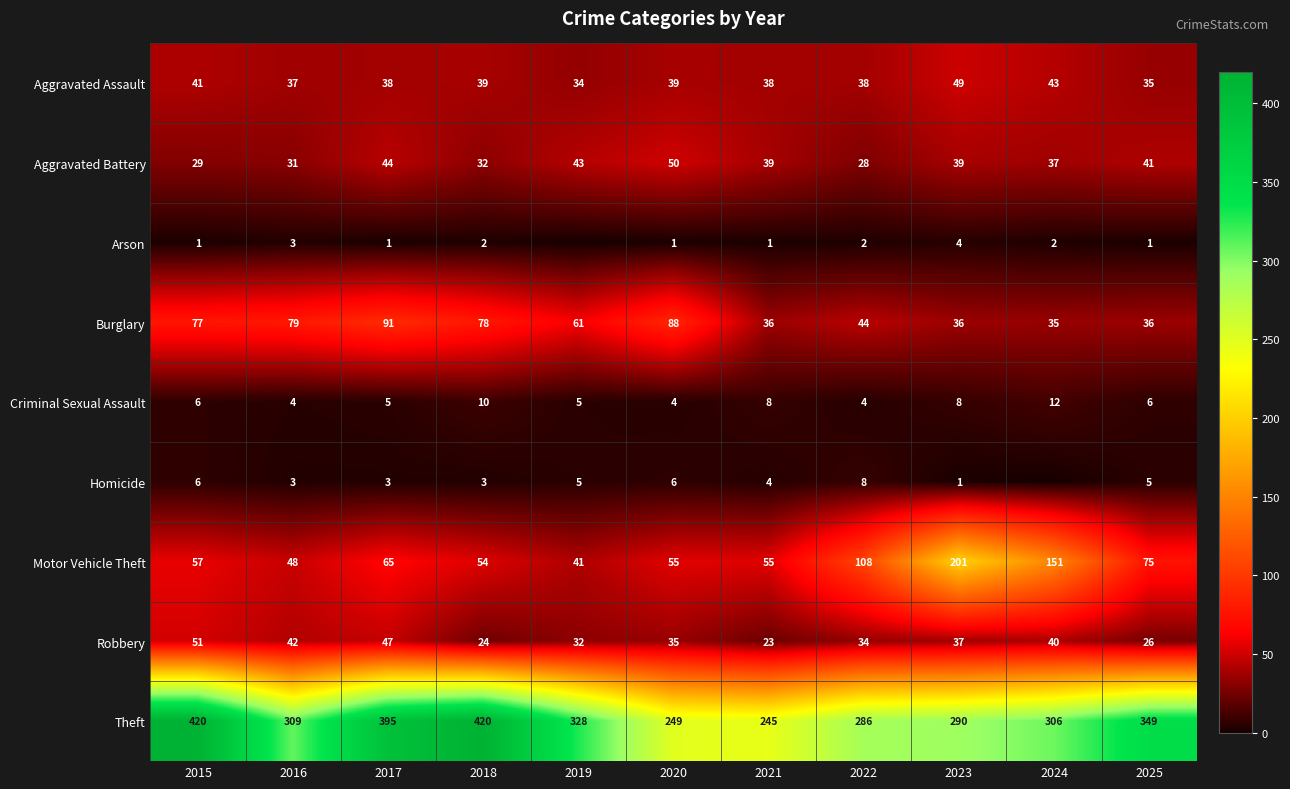

What is the total value across all series at 2022?

552